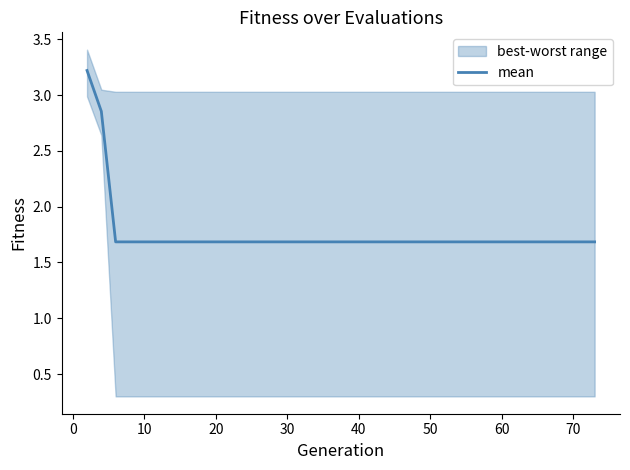

What is the value of the 38th point from the left?

1.7